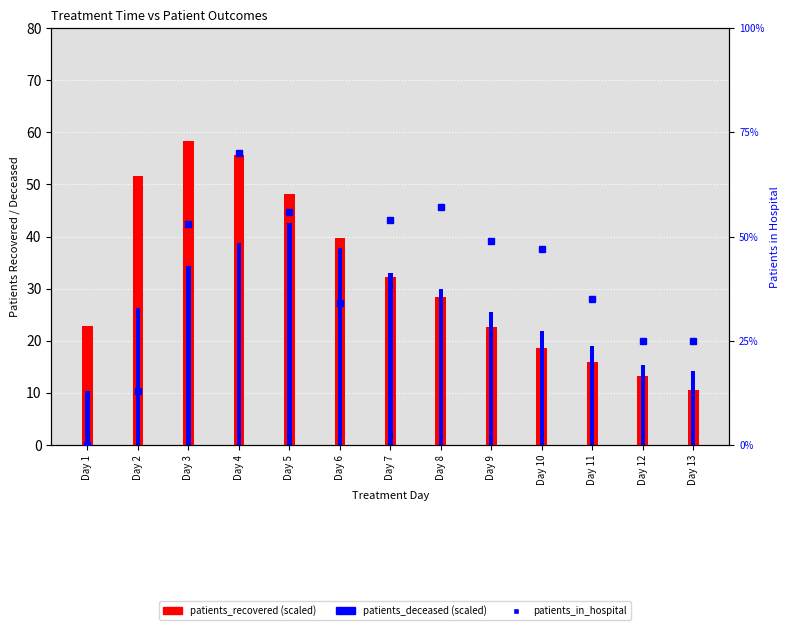

What is the value of the patients_deceased bar at the 11th from the left?

19.0